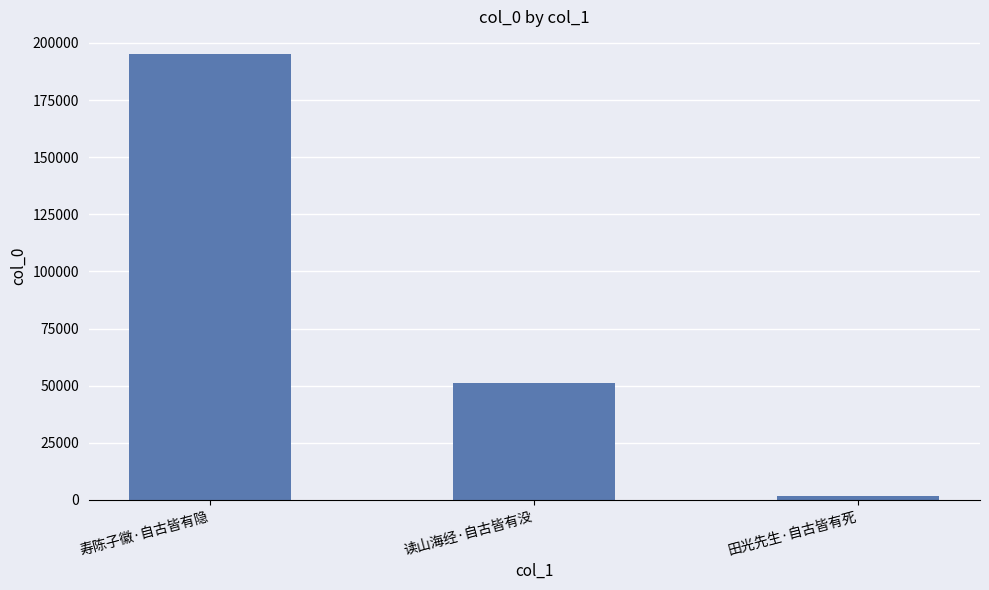

Are the bars grouped side by side (vs. stacked)?

No